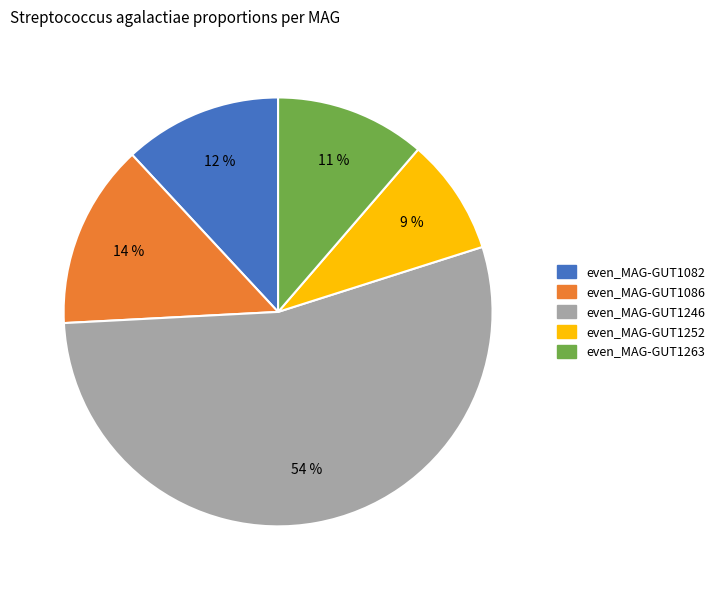

Does any single category account for the majority?

Yes